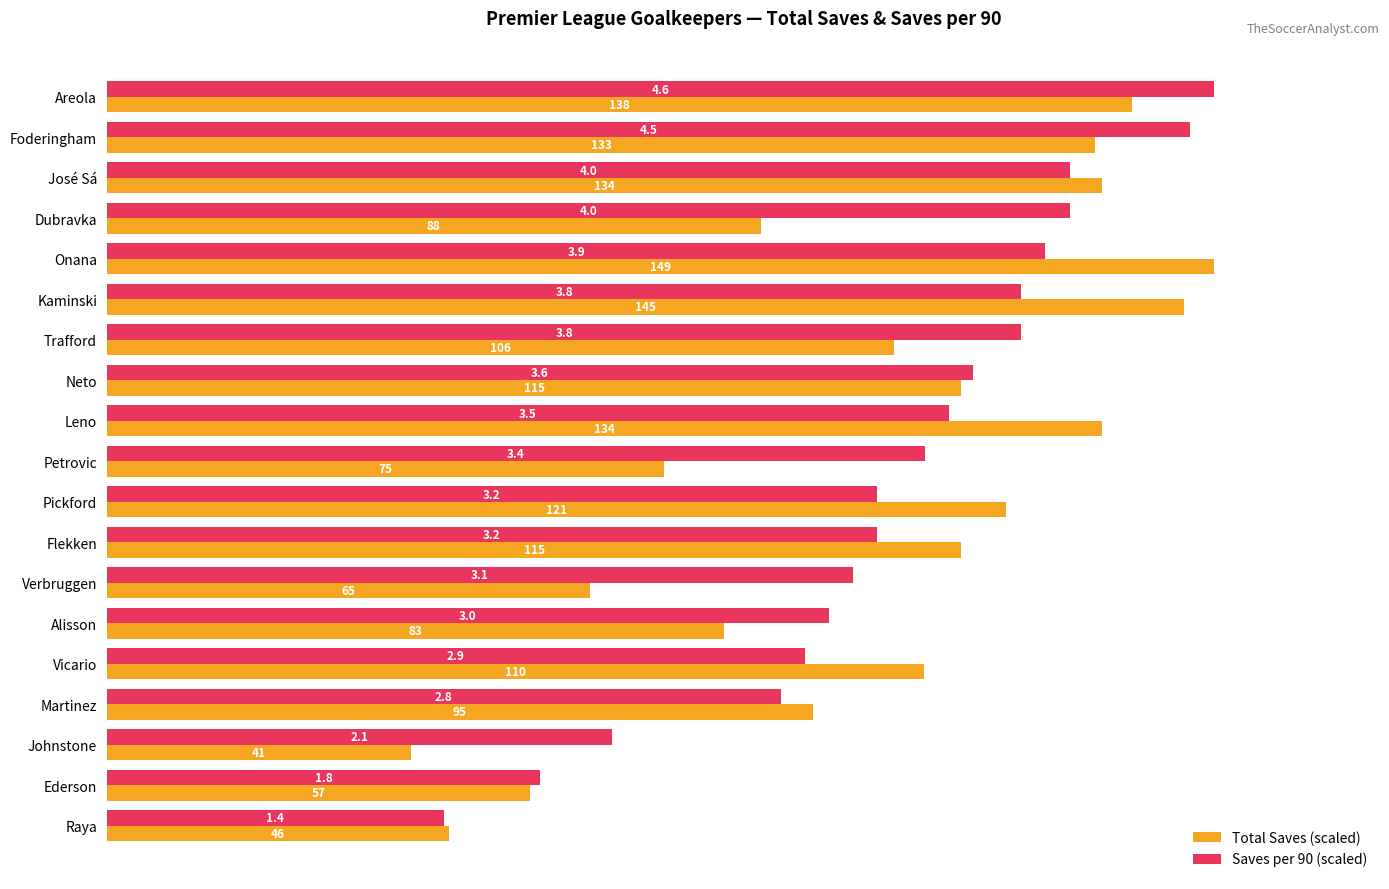

What are all the series names shown in the legend?

Total Saves (scaled), Saves per 90 (scaled)